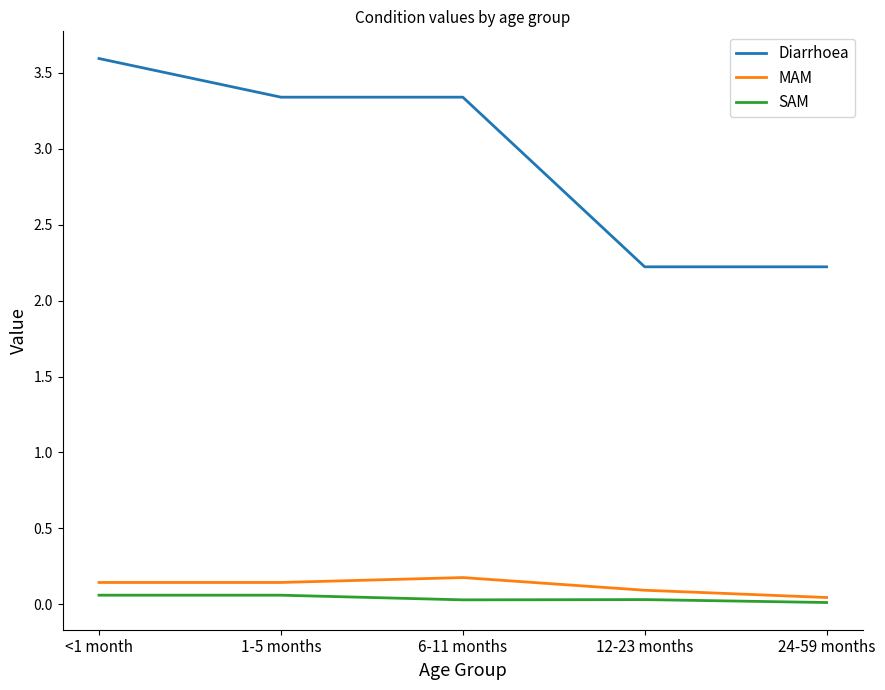

True or false: SAM has a value of 0.0 at 12-23 months.

True